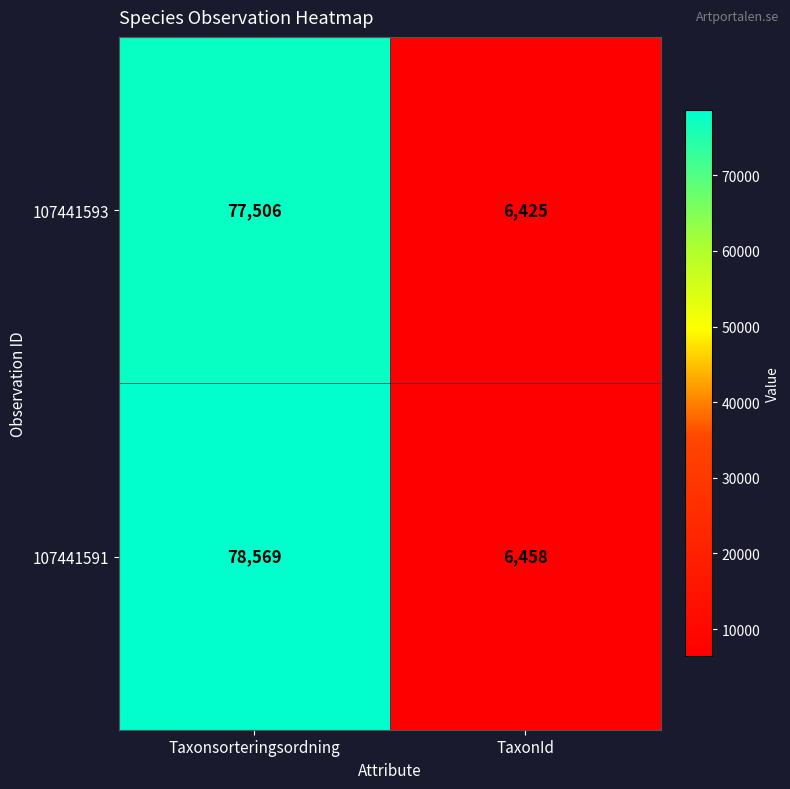

Rank the series by their maximum value, from highest to lowest.

107441591, 107441593